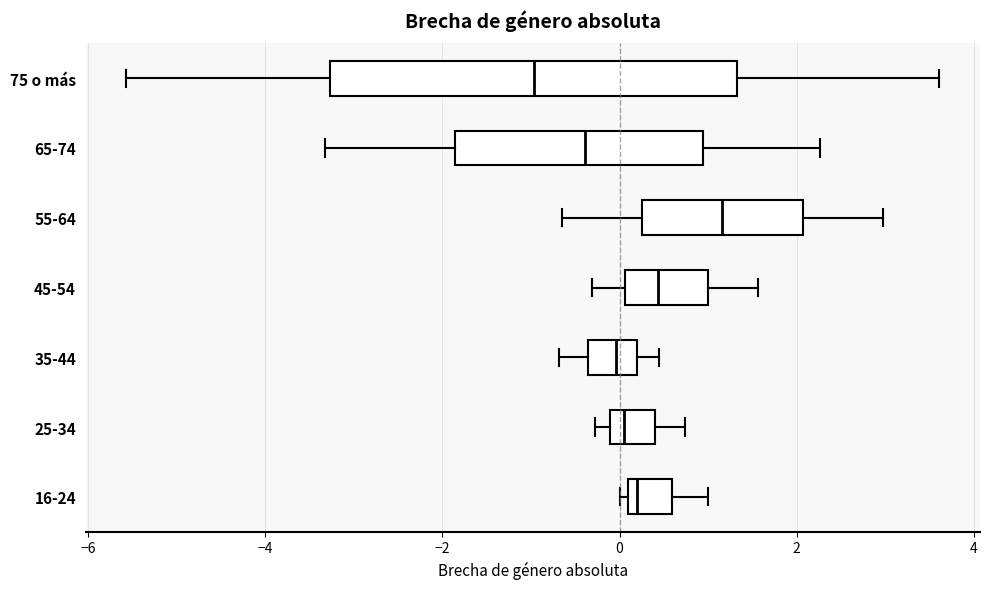

Which box has the furthest to the right median line?

55-64